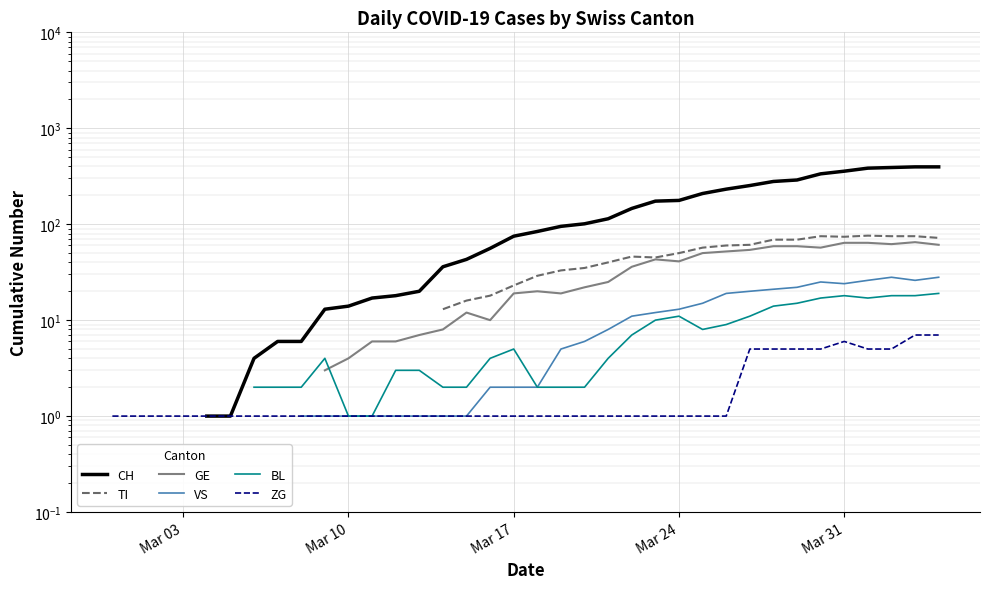

List the series in order of their overall mean, highest first.

CH, TI, GE, VS, BL, ZG